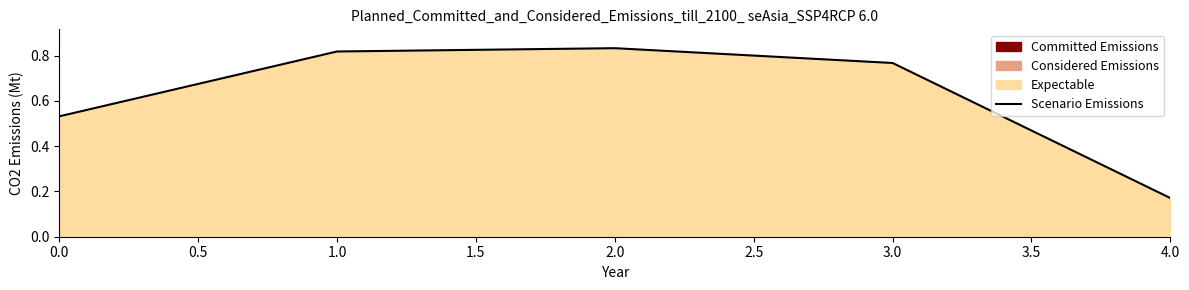

List the labels in order of value, smallest first.

4.0, 0.0, 3.0, 1.0, 2.0